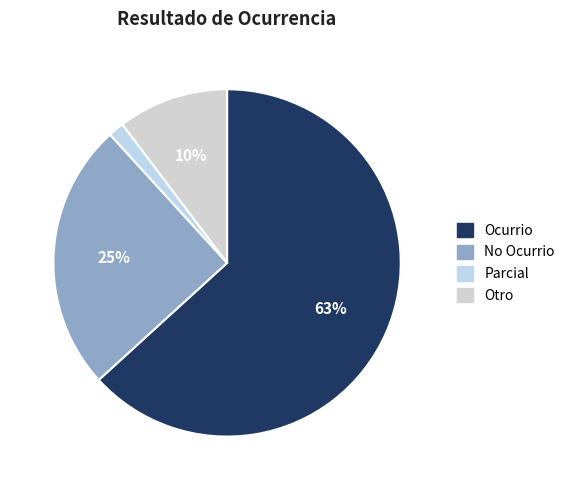

Is the sum of Ocurrio and Otro greater than half?

Yes